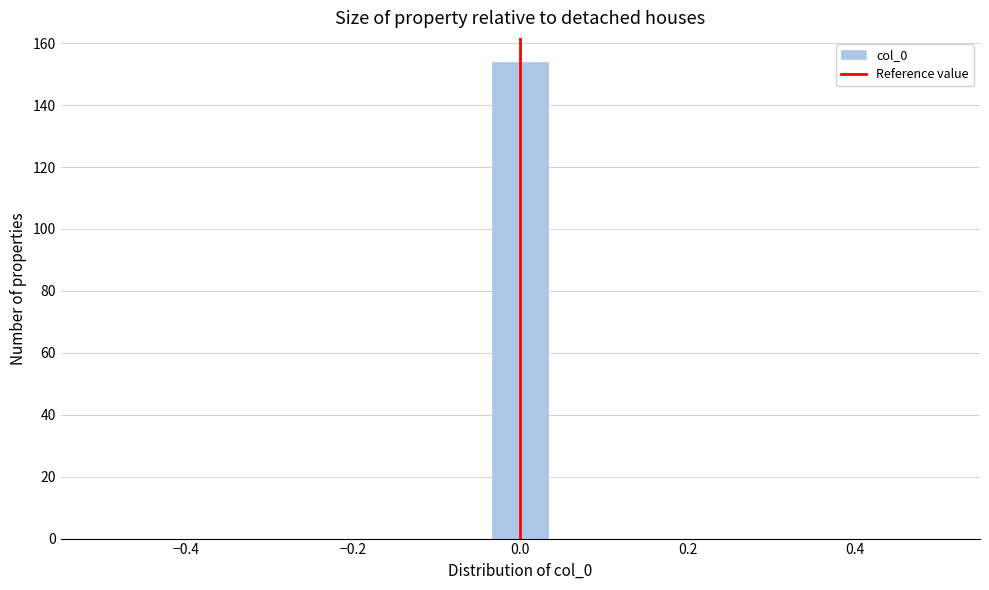

Around what value on the x-axis is the tallest bar? Give the approximate position of its centre, as read against the axis.

0.00